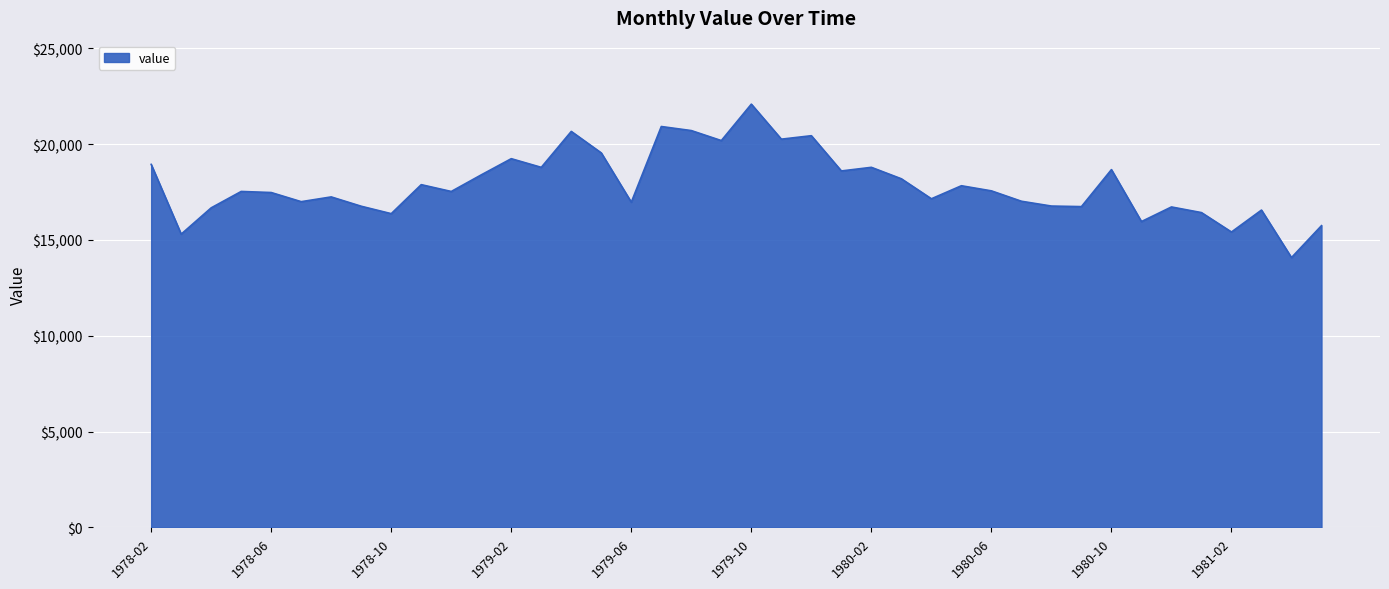

What is the greatest value displayed?

22087